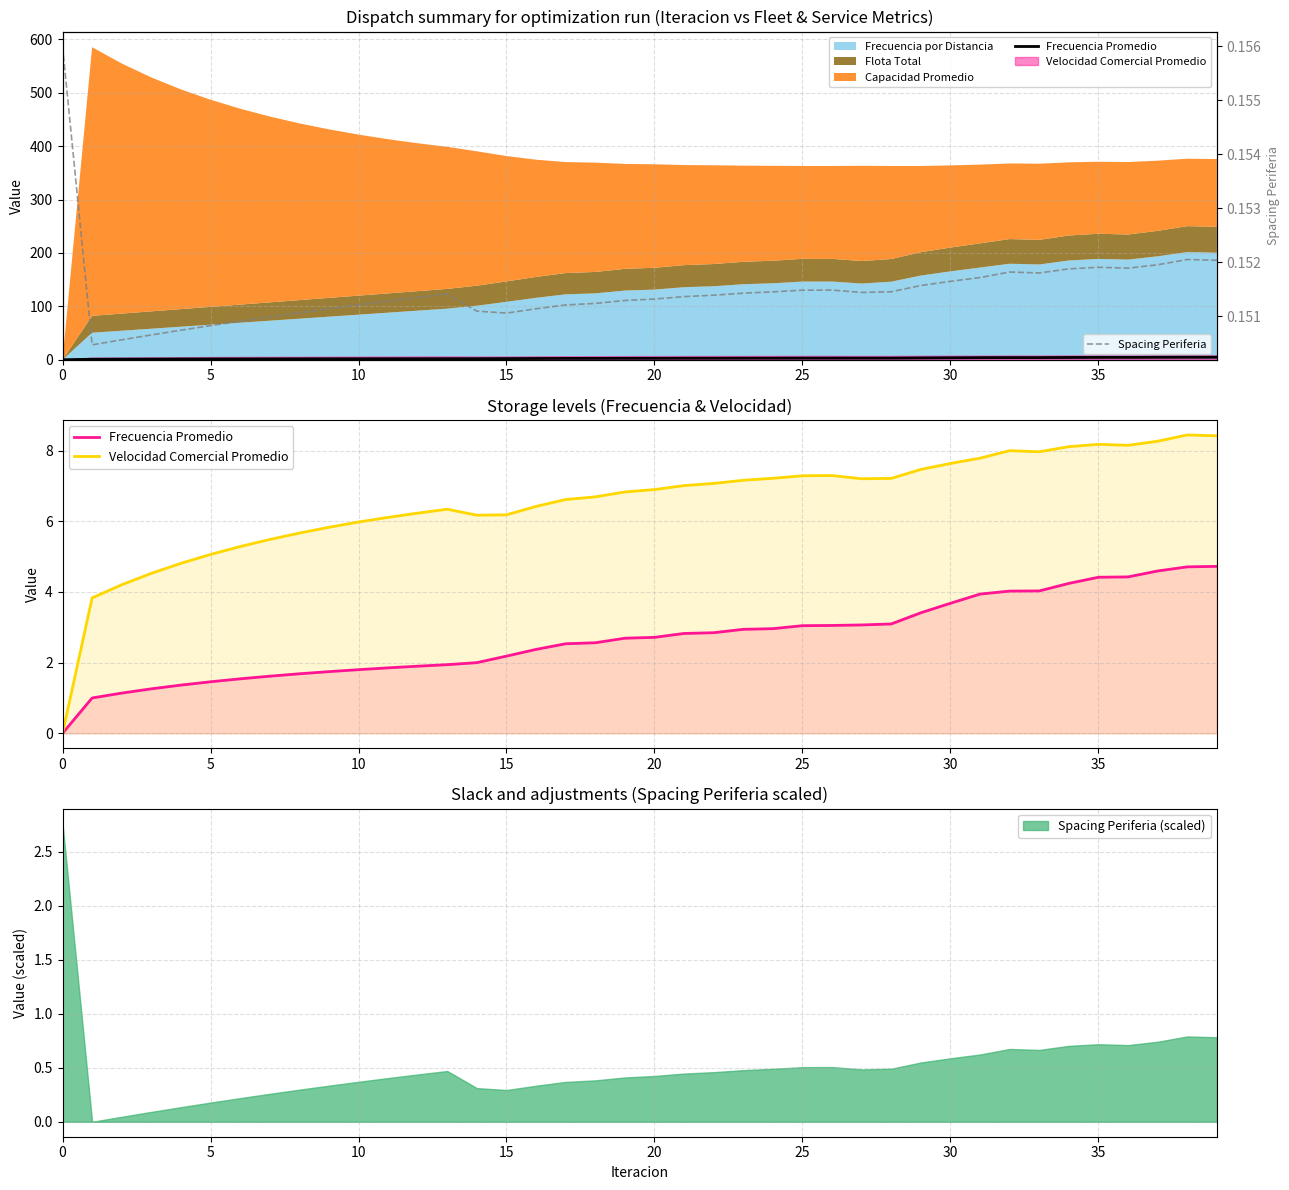

What is the approximate value of Velocidad Comercial Promedio at 27?

7.2